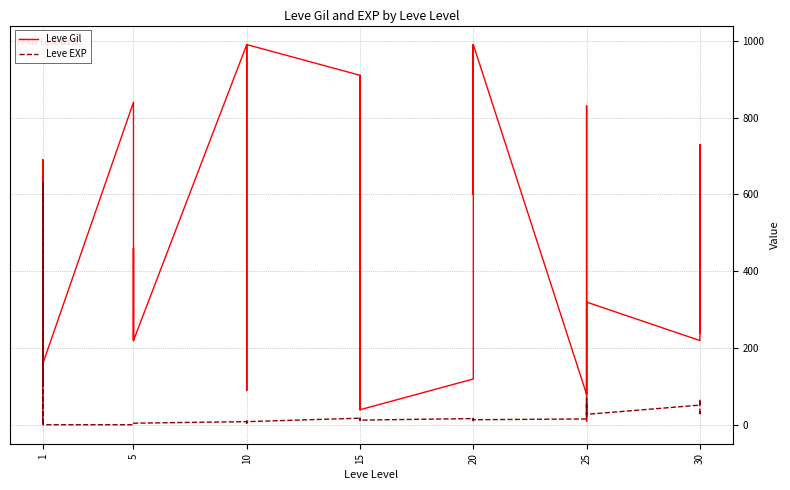

Which series has the largest range (max minus min)?

Leve Gil